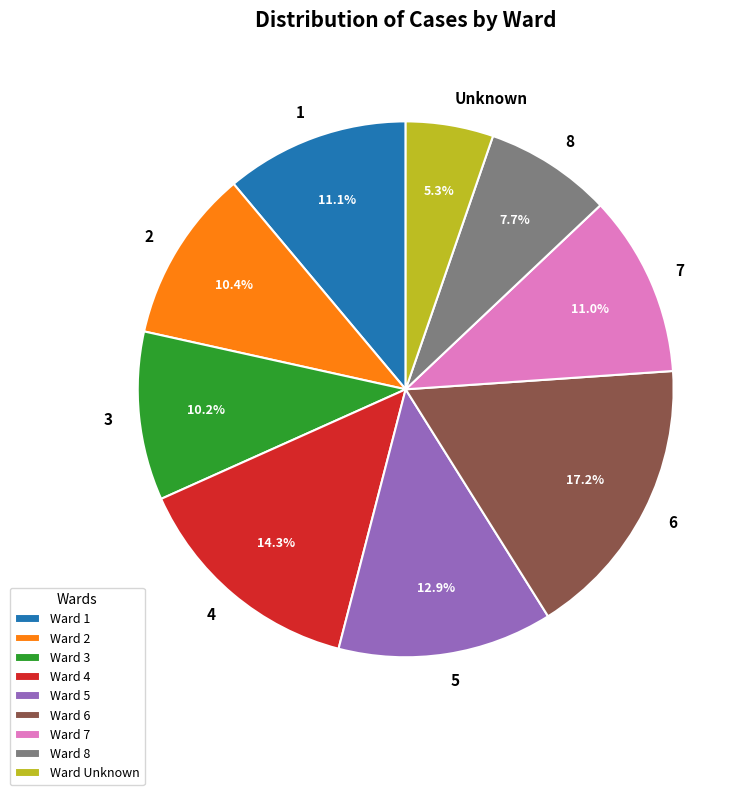

Combined, do 7 and 5 account for over 50%?

No